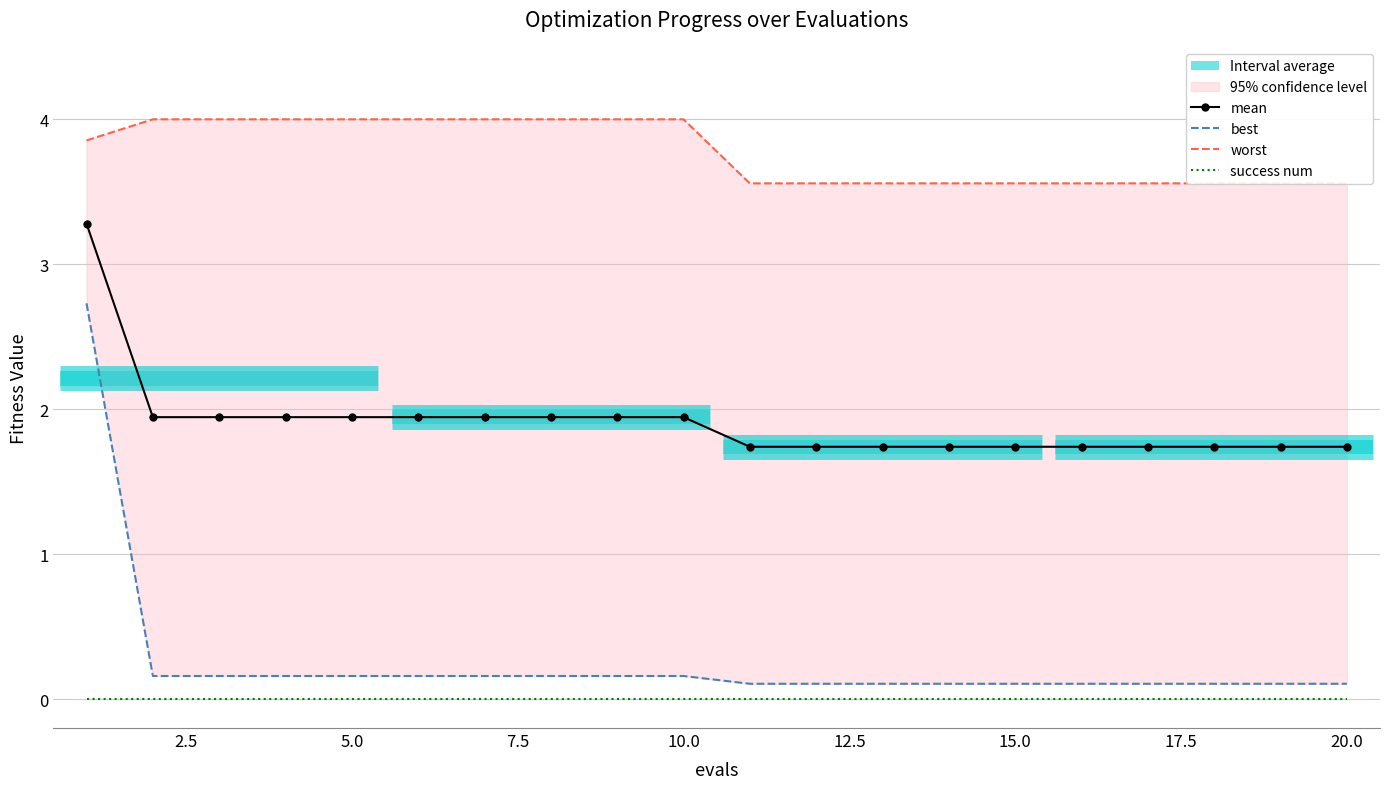

True or false: mean and success num intersect in this chart.

False